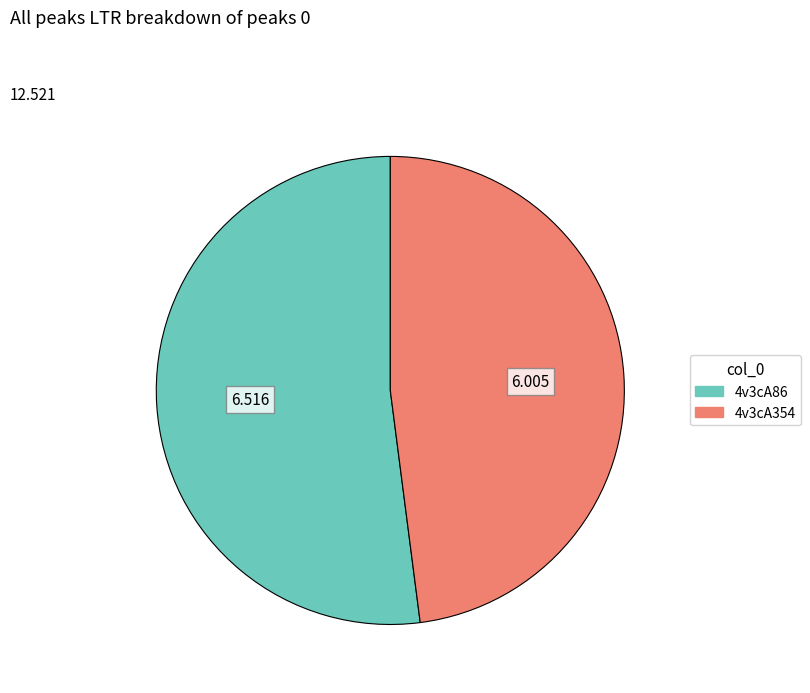

Is it true that 4v3cA354 is 54% of the pie?

False